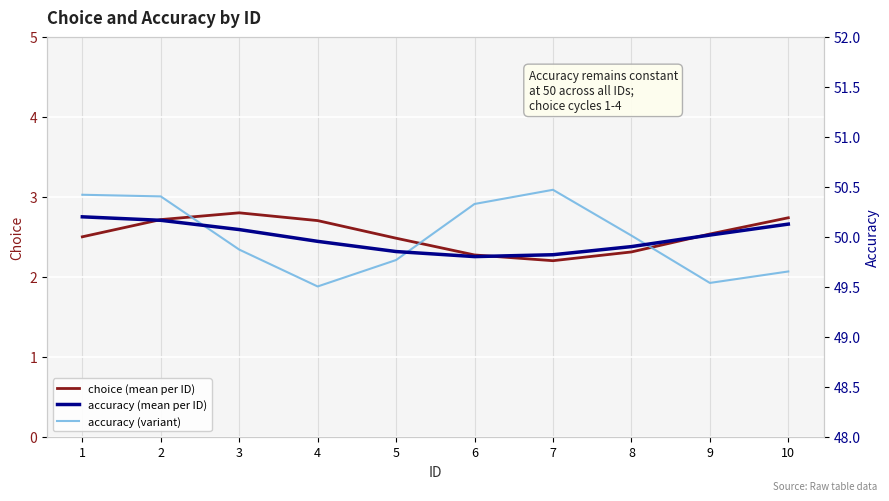

How many data points in accuracy (mean per ID) are less than 50?

5